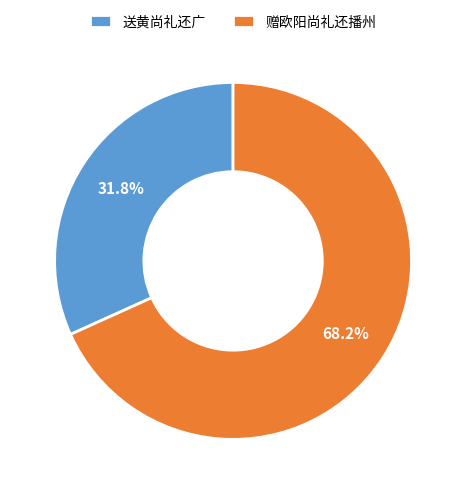

What is the largest slice in the pie chart?

赠欧阳尚礼还播州